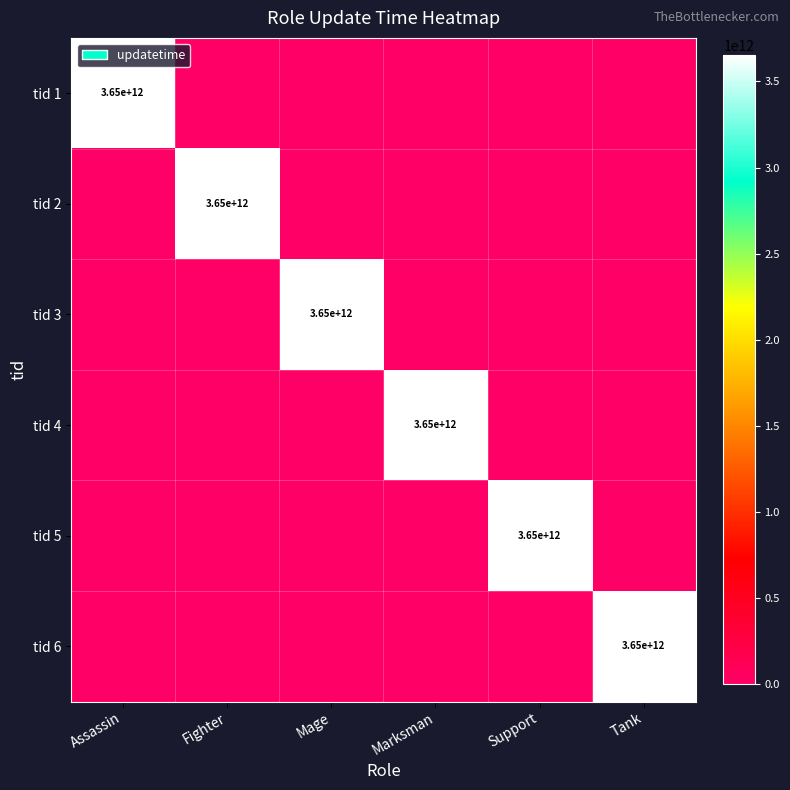

What is the total value across all series at Tank?

3652300800000